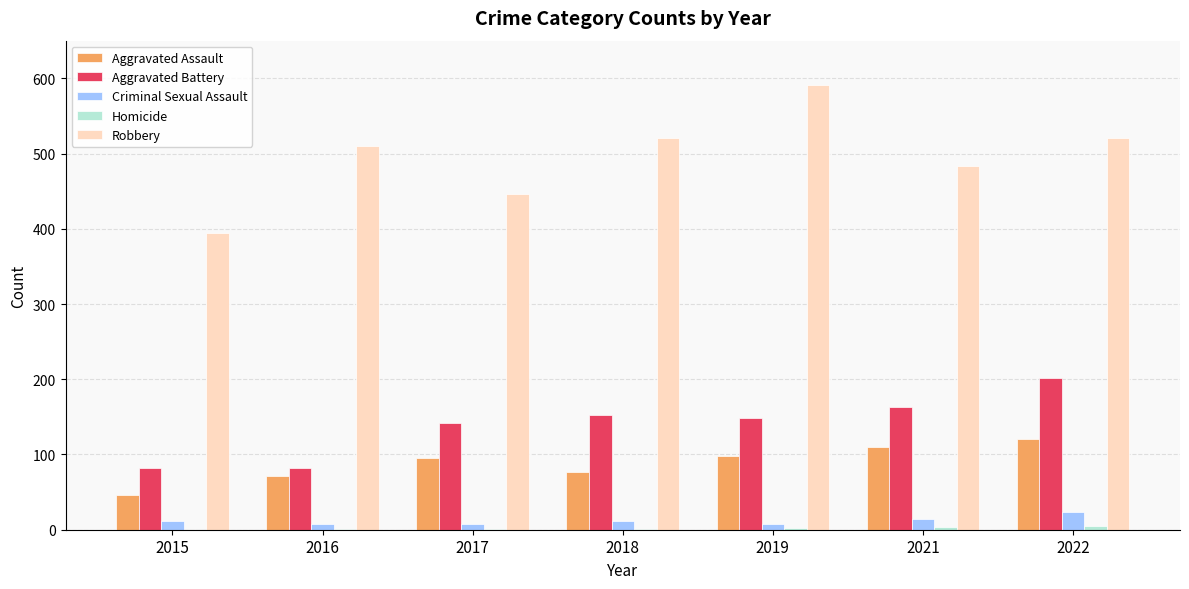

What is the maximum value for Aggravated Assault?

121